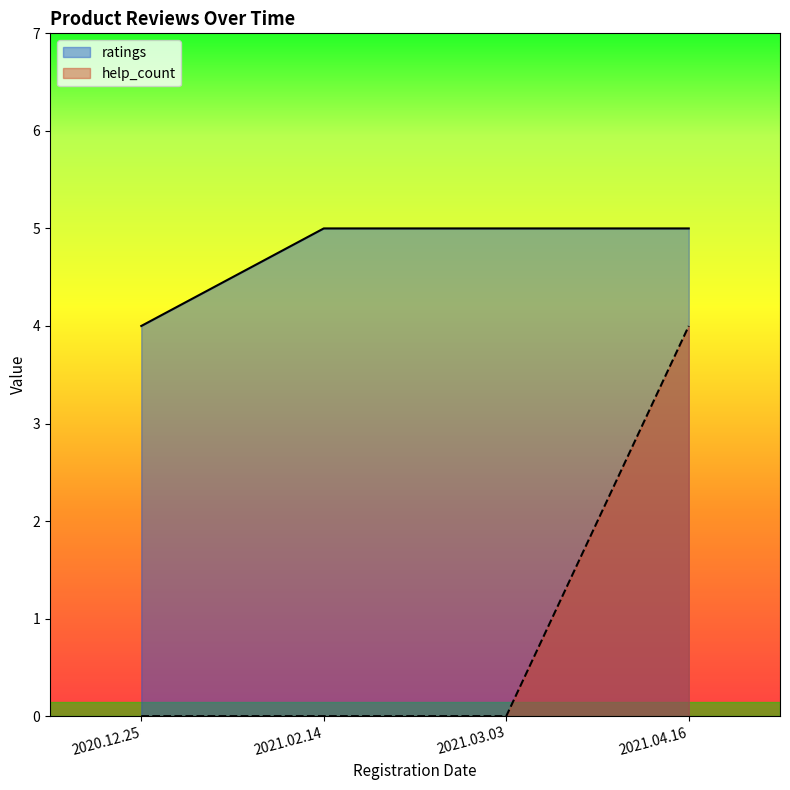

What position from the left is 2021.02.14?

2